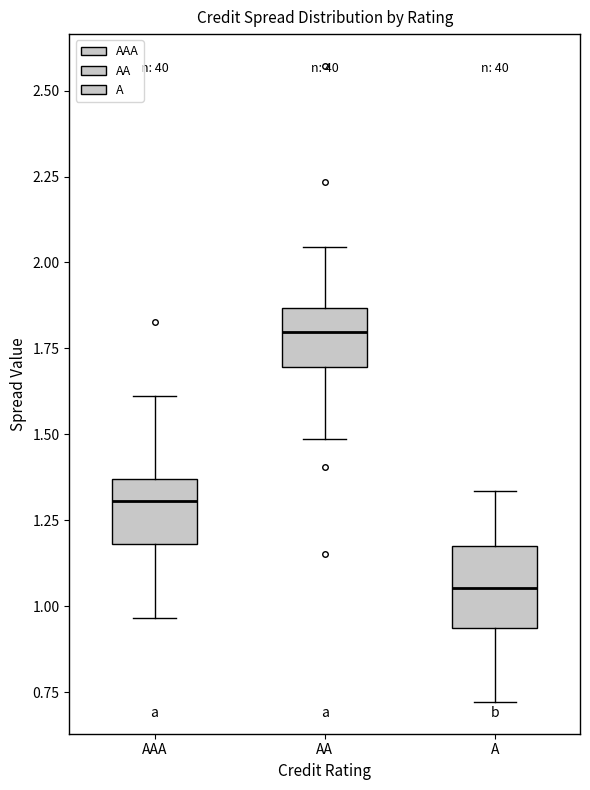

Which box's median line is the lowest?

A